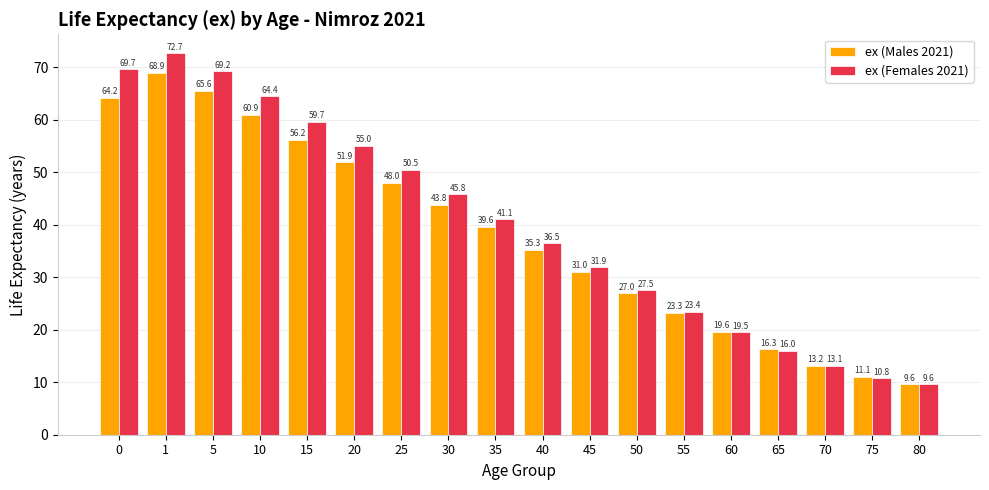

What is the difference between the second highest and minimum values in the ex (Females 2021) series?

60.1